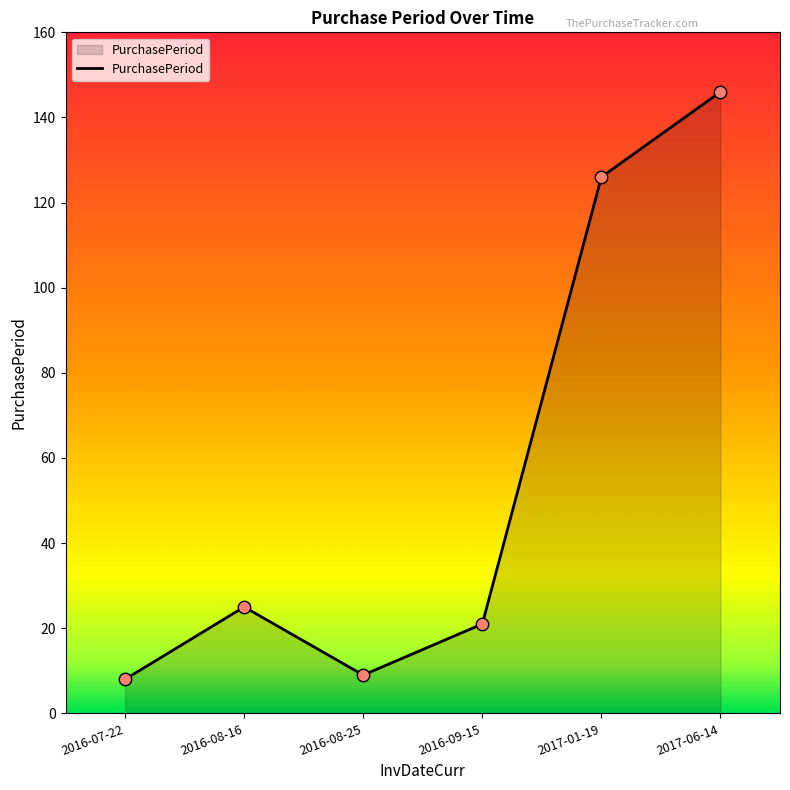

What is the change in value from 2016-09-15 to 2017-06-14?

+125